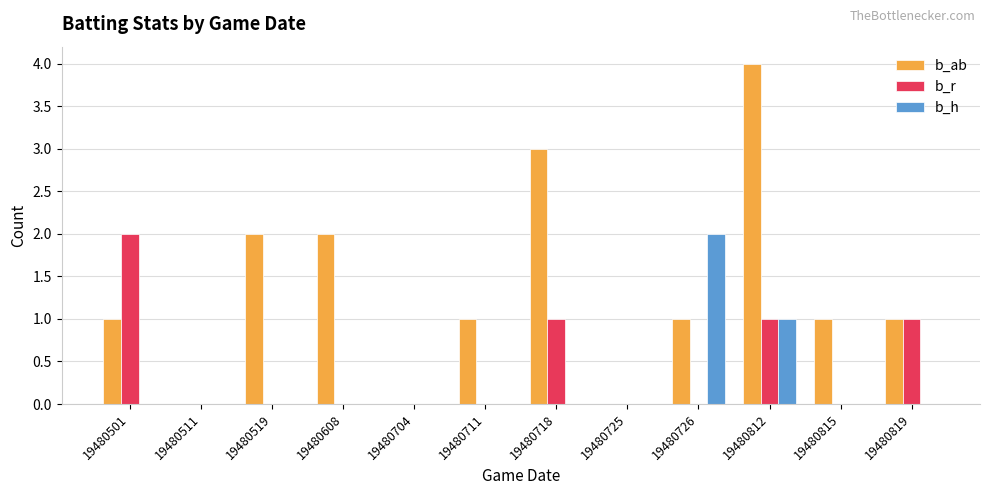

True or false: b_ab has a value of -2 at 19480511.

False